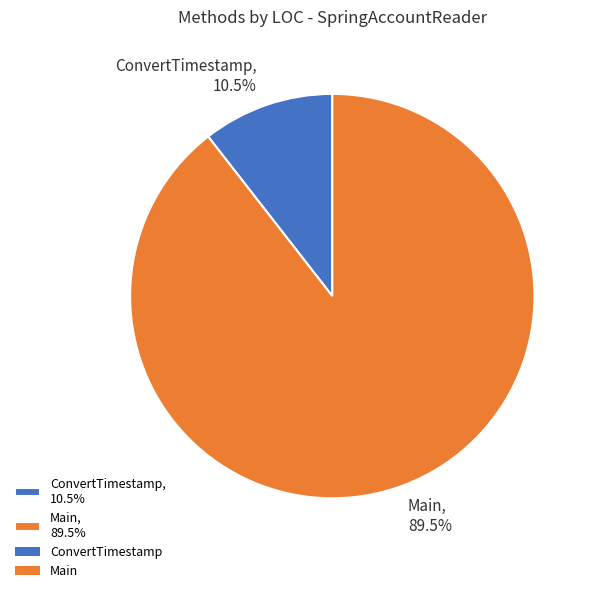

Is Main, 89.5% the majority of the pie?

Yes